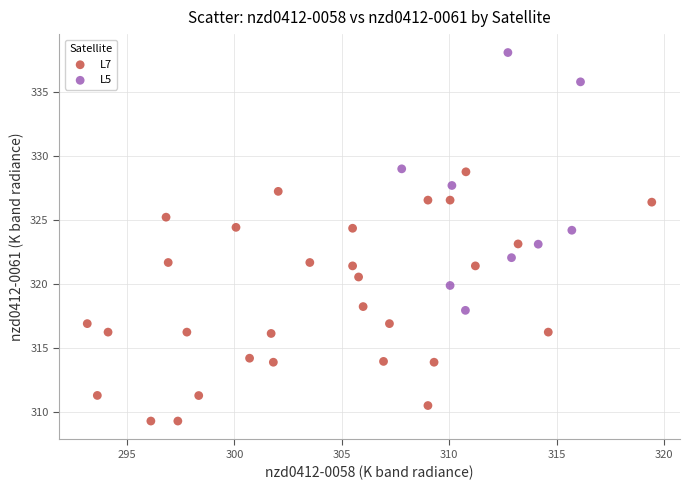

Which series contains the lowest Y value?

L7